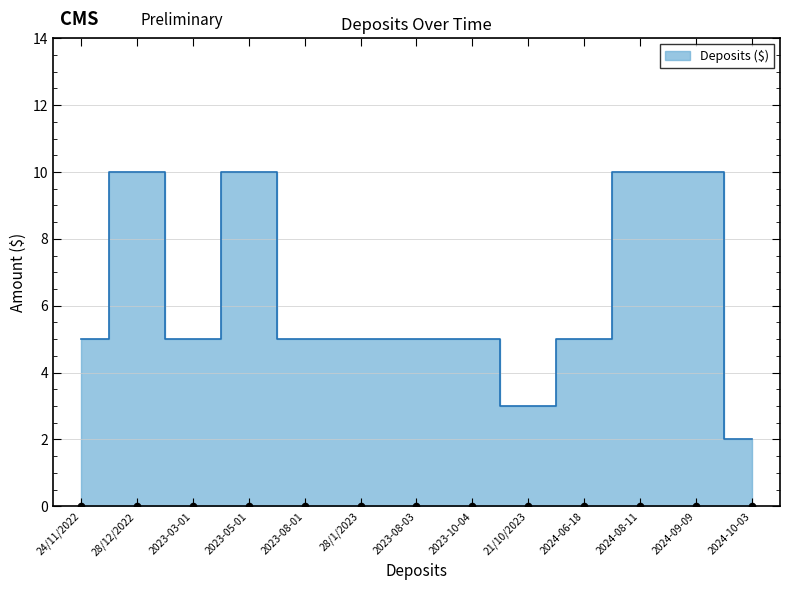

Between 2023-05-01 and 28/1/2023, which is larger?

2023-05-01